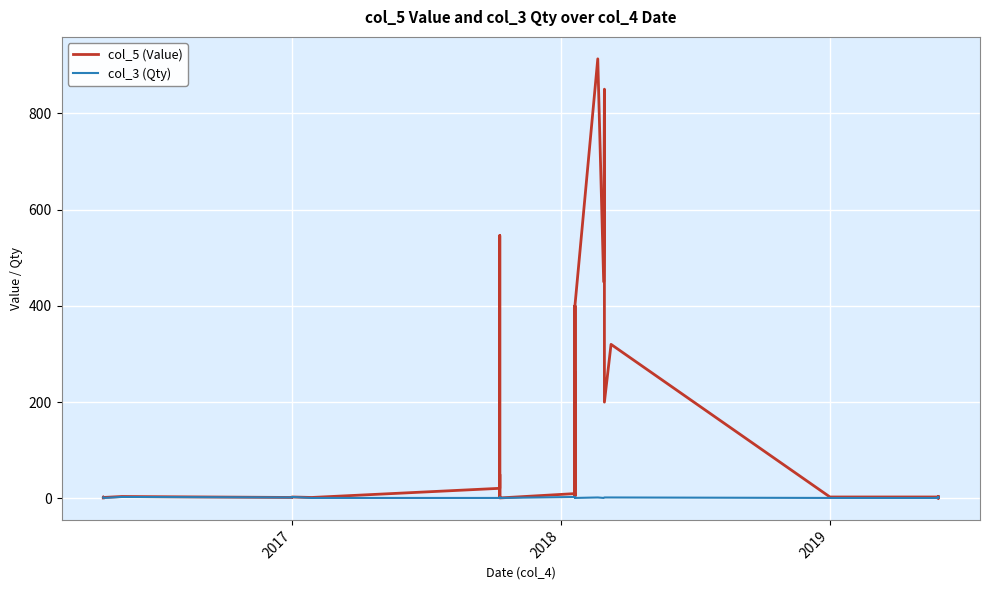

True or false: col_5 (Value) has more than 1 points higher than both neighbors.

True